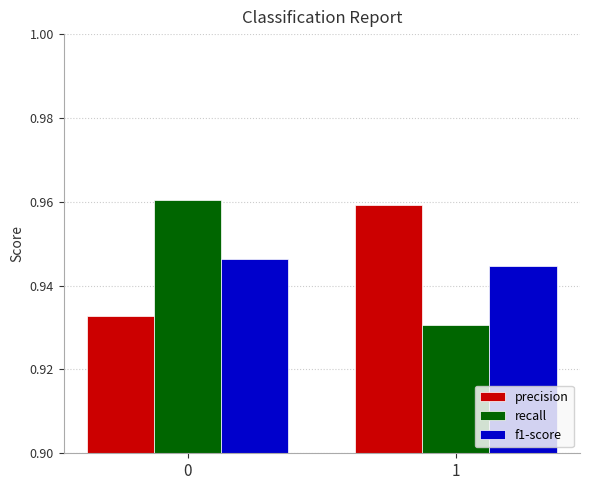

Is the value of precision at 0 greater than the value of recall at 0?

No